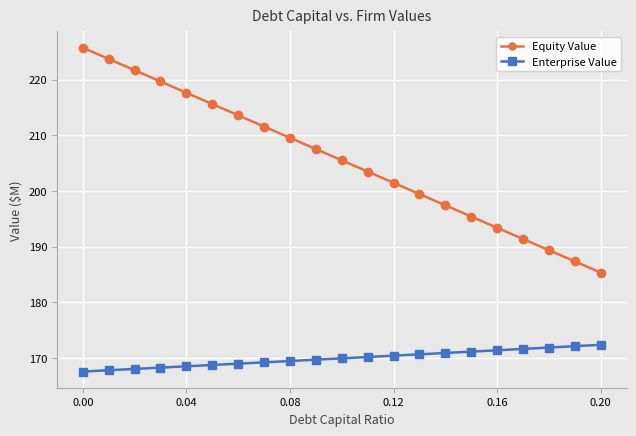

How many lines are shown in the chart?

2